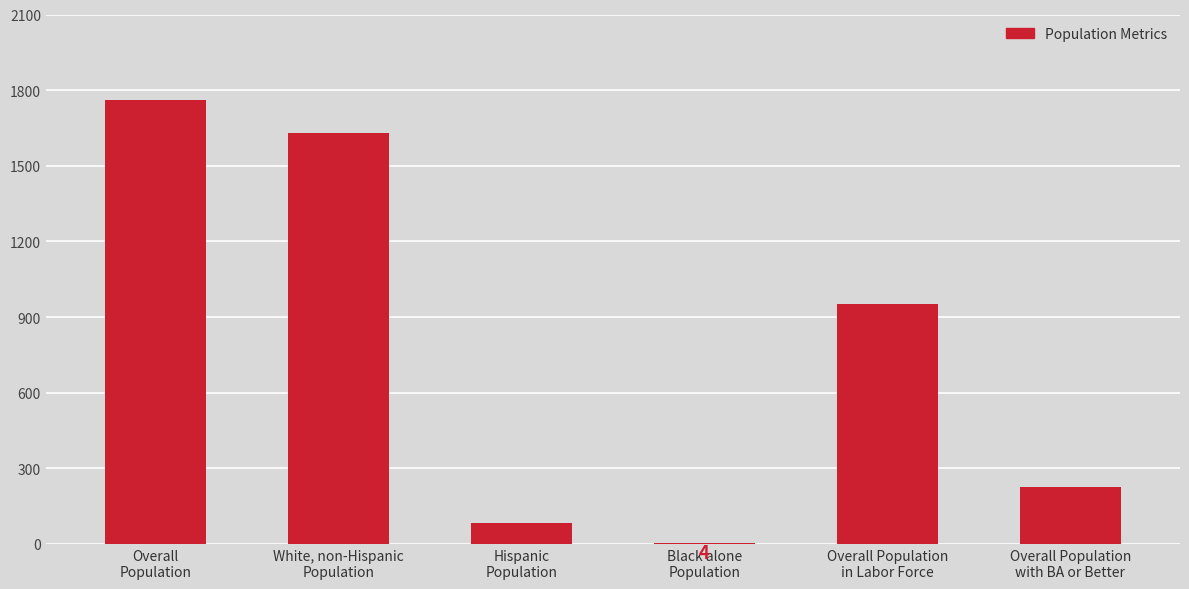

What is the sum of all values?

4652